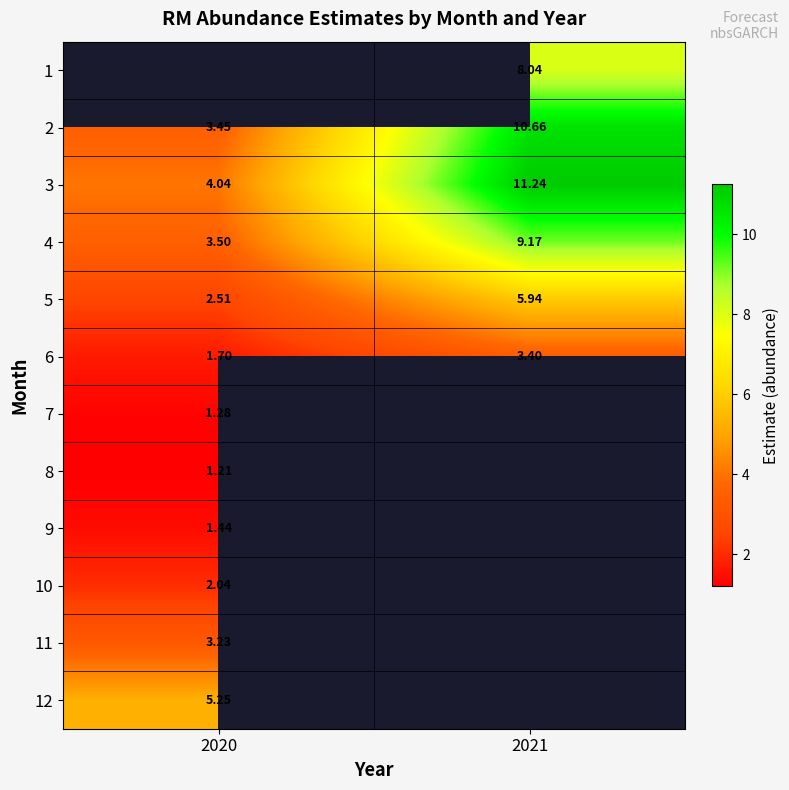

Is the value of 4 at 2021 greater than the value of 2 at 2021?

No